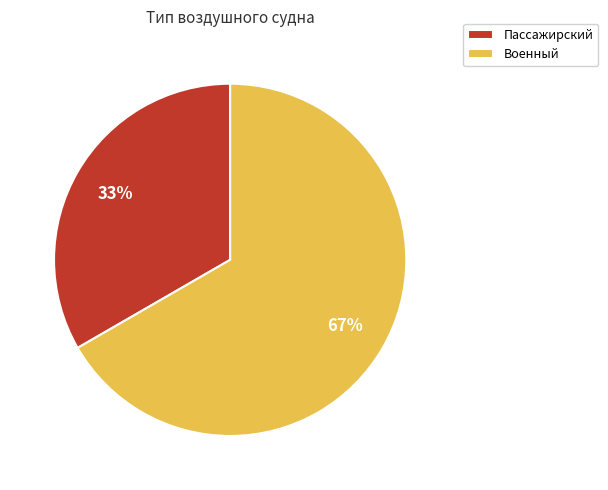

Which has a higher value, Пассажирский or Военный?

Военный